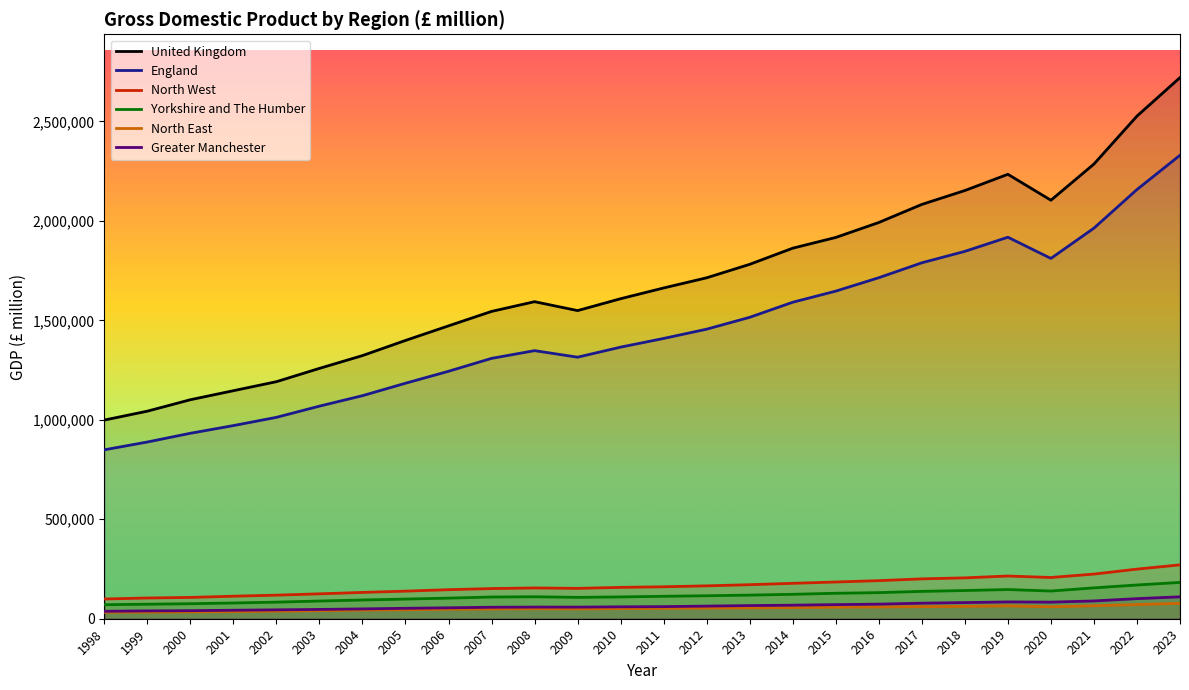

What are all the series names shown in the legend?

United Kingdom, England, North West, Yorkshire and The Humber, North East, Greater Manchester